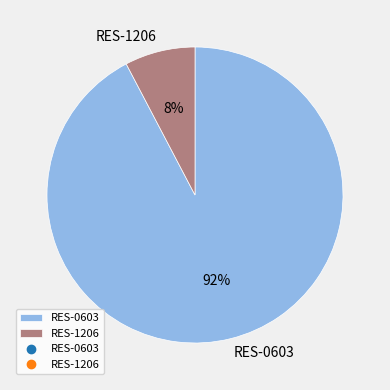

What percentage is the RES-1206 slice, to the nearest percent?

8%